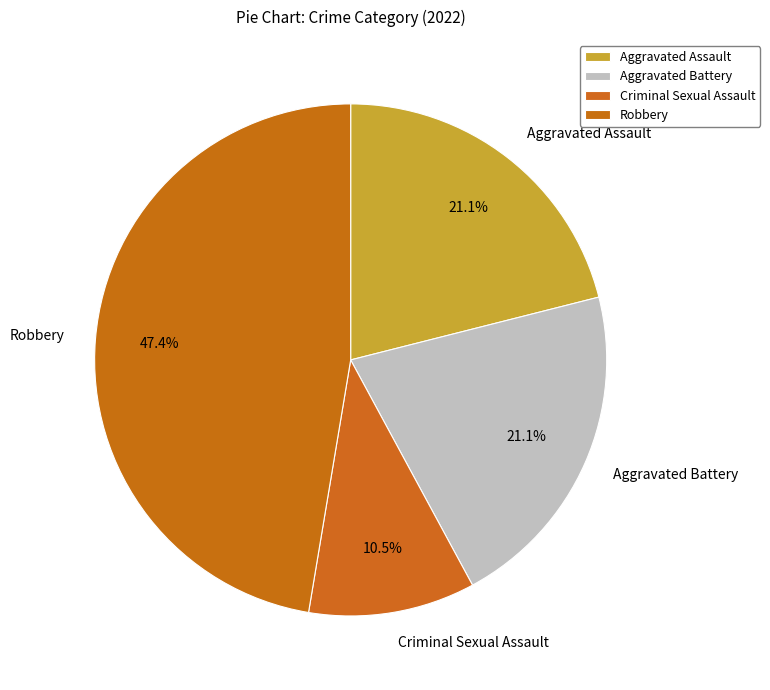

What is the ratio of the value at Robbery to the value at Criminal Sexual Assault?

4.5